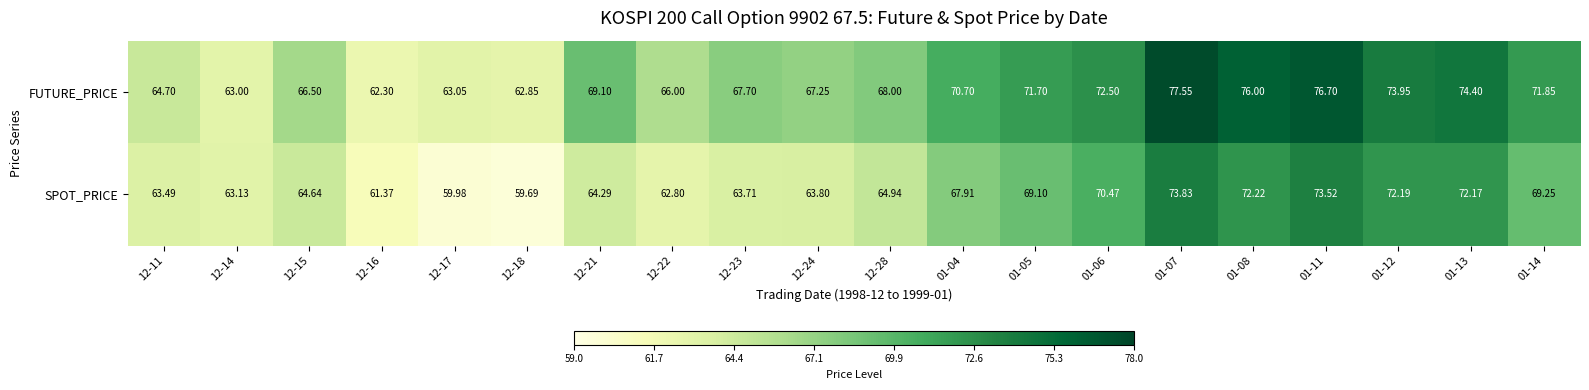

Which series has the largest total across all categories?

FUTURE_PRICE